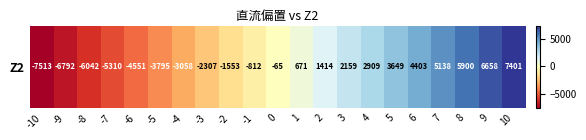

What is the smallest value displayed?

-7513.3